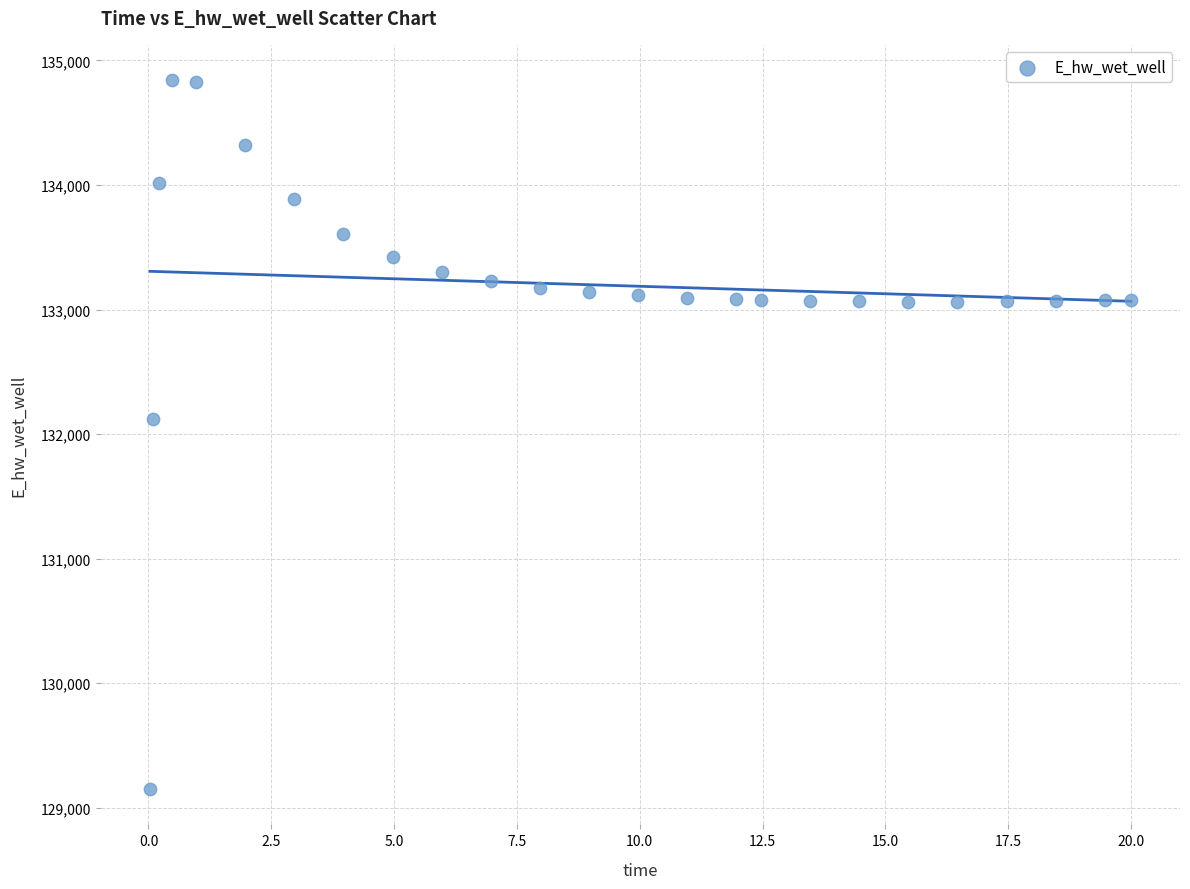

What Y value in the scatter plot is closest to 131995?

132119.4